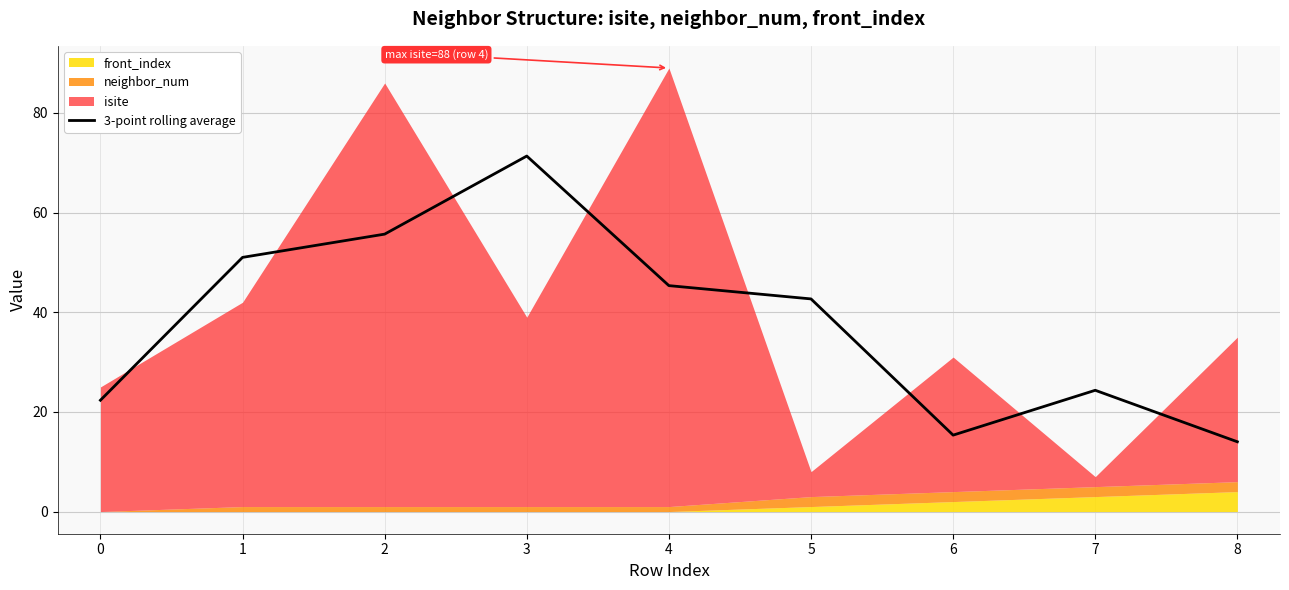

What is the sum of all values?

342.0